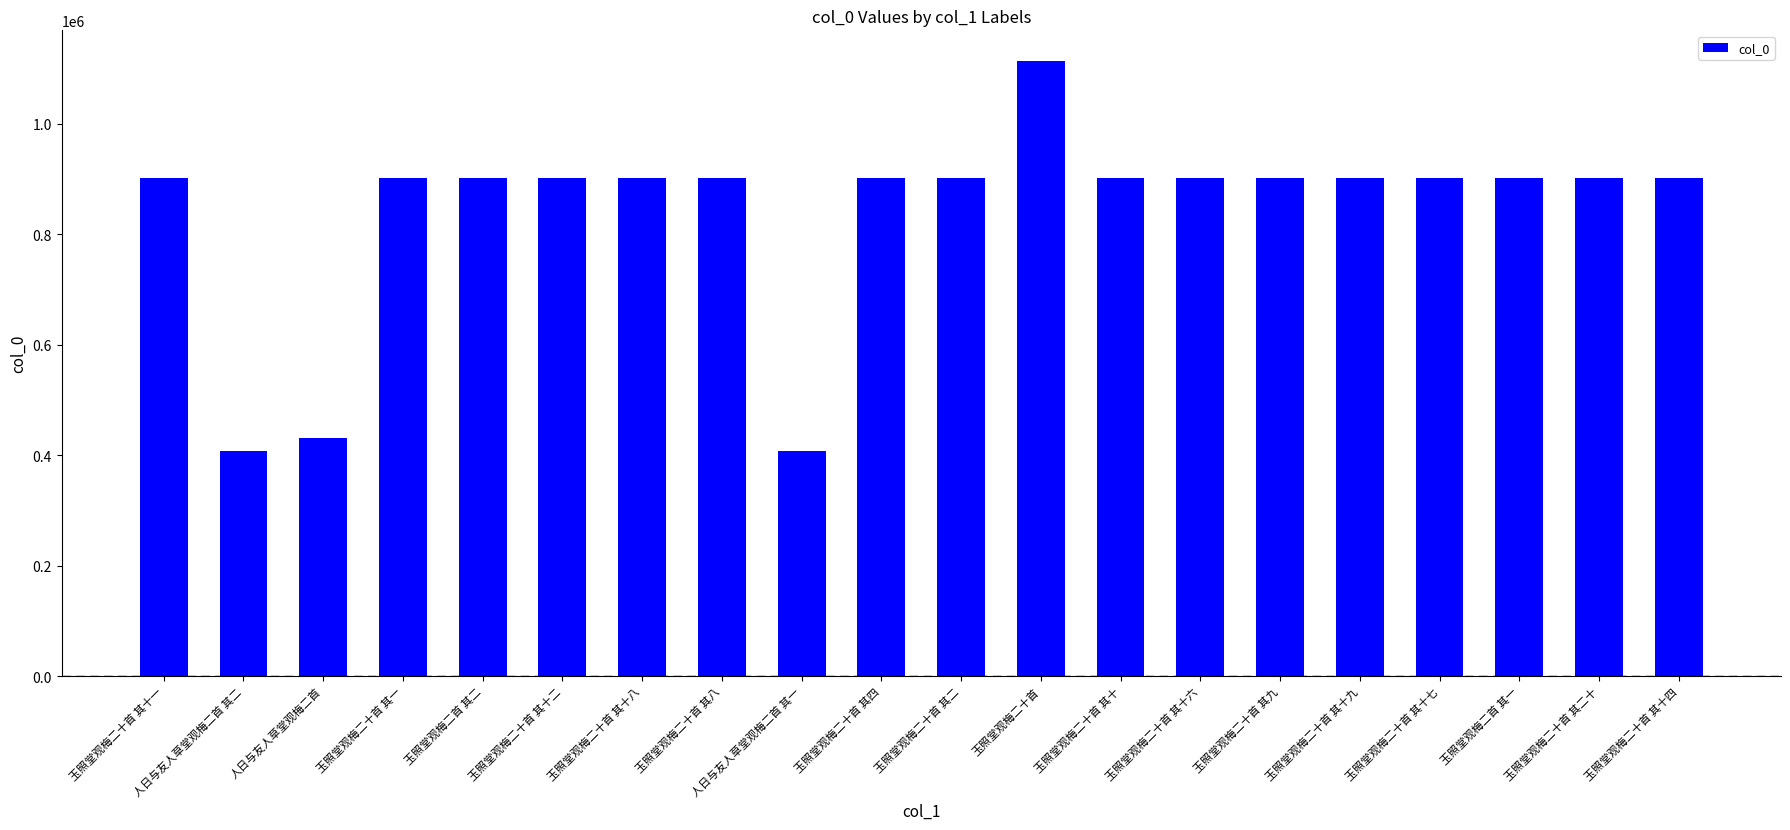

True or false: the data shows 902857 at 玉照堂观梅二首 其二.

True